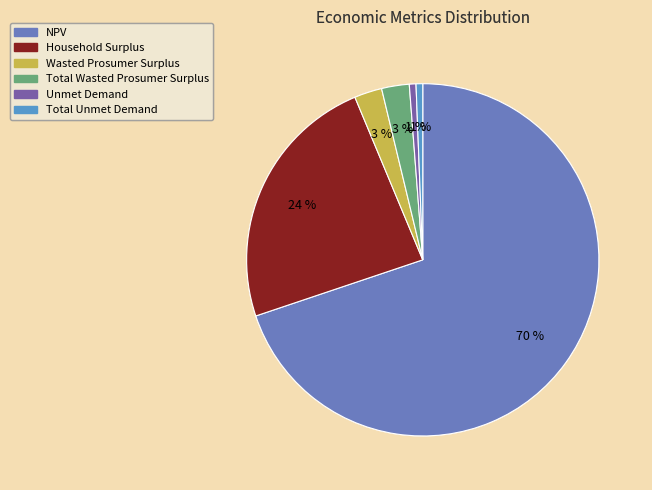

What is the ratio of the value at Unmet Demand to the value at Total Wasted Prosumer Surplus?

0.2